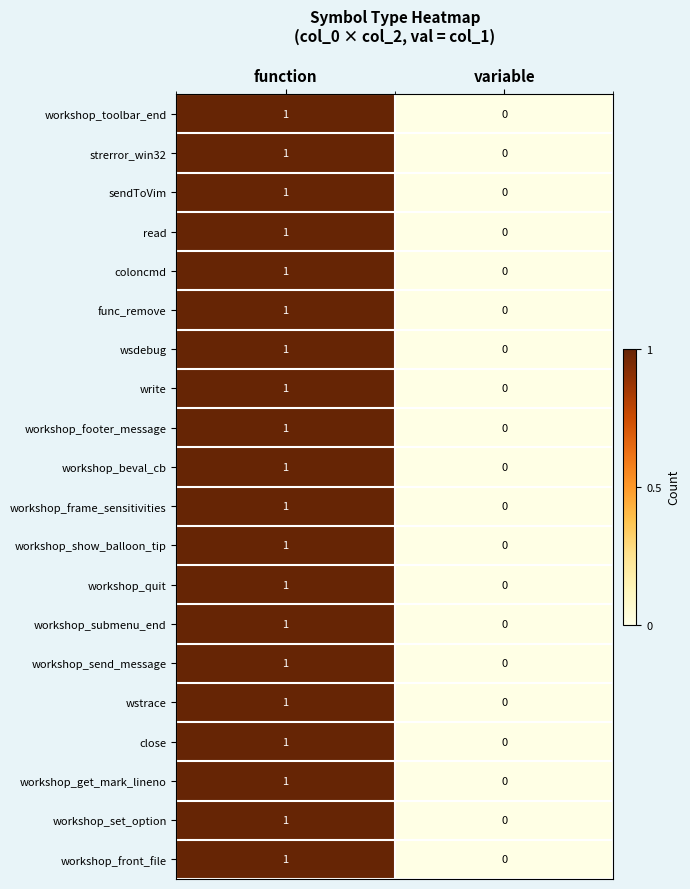

At which category is the sum across all series the highest?

function